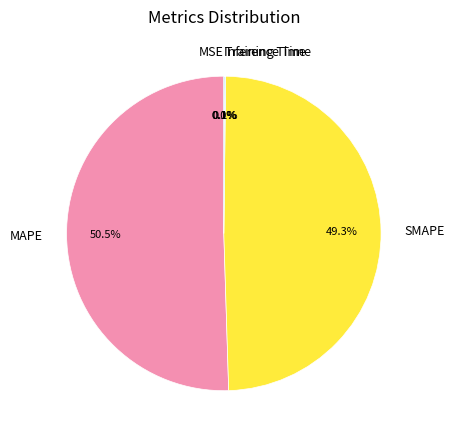

To the nearest percent, what percentage of the pie is SMAPE?

49%